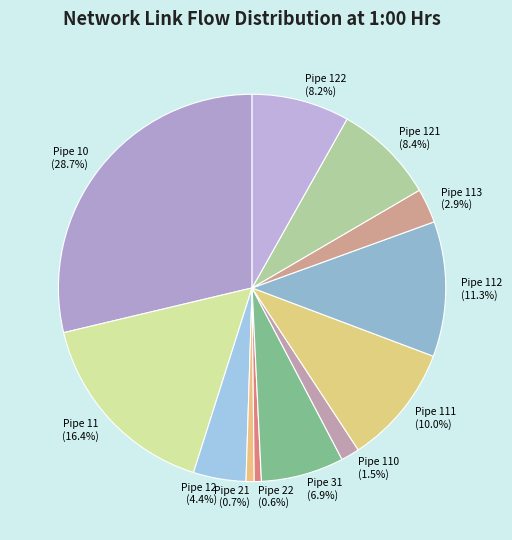

How many slices are in this pie chart?

12